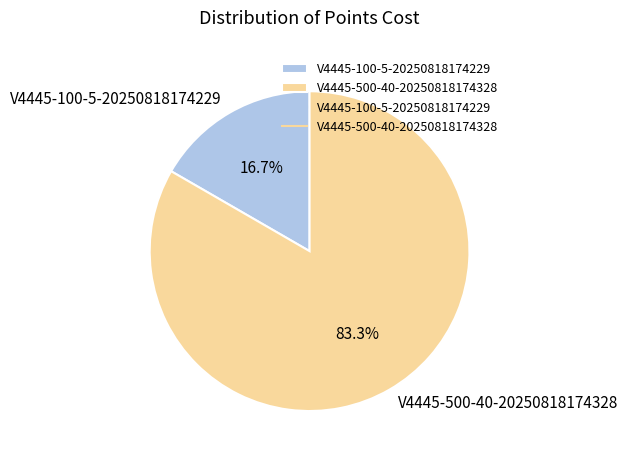

What is the ratio of the value at V4445-100-5-20250818174229 to the value at V4445-500-40-20250818174328?

0.2